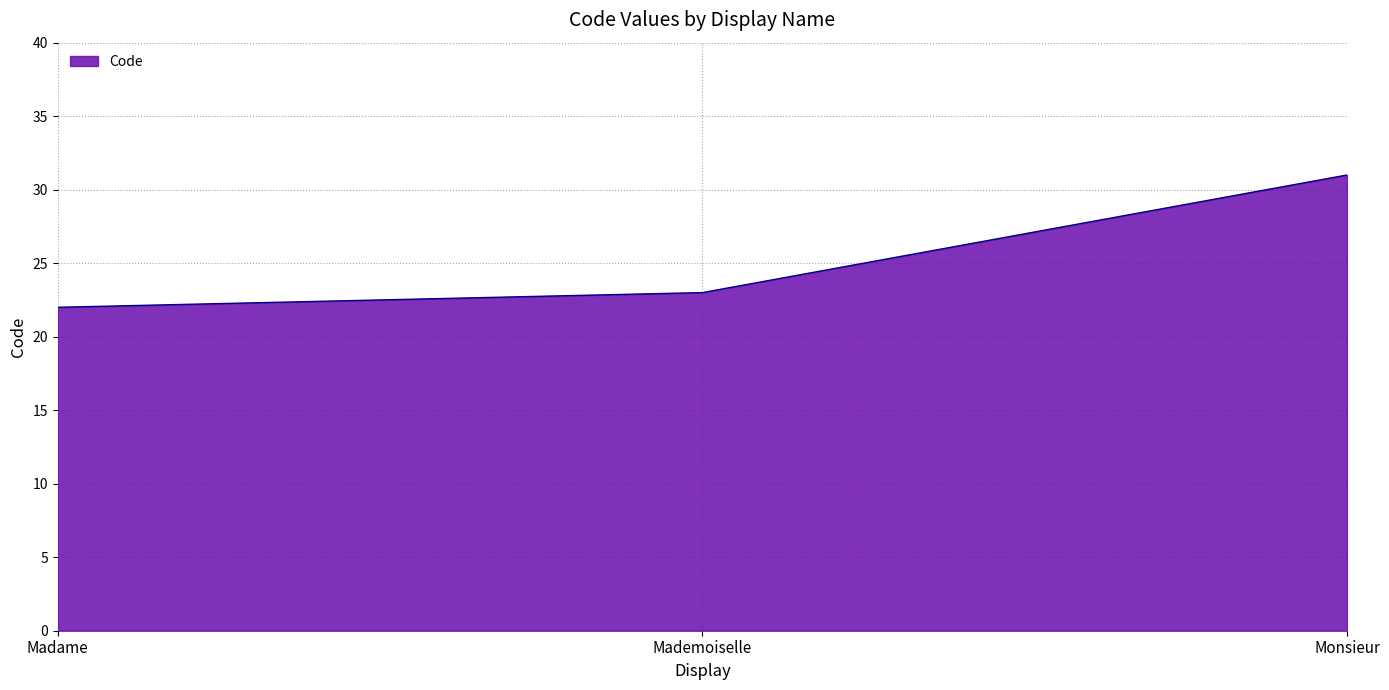

What is the sum of the values at Mademoiselle and Monsieur?

54